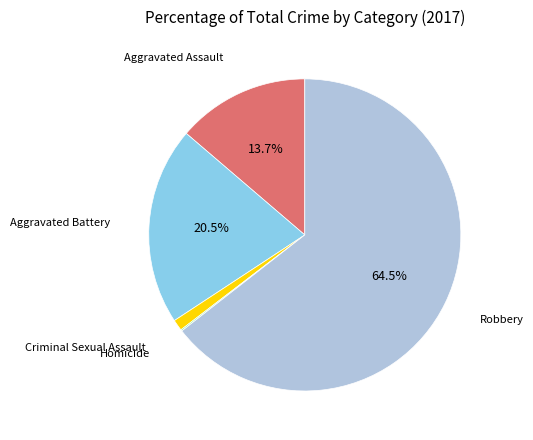

What is the ratio of the value at Aggravated Battery to the value at Robbery?

0.3